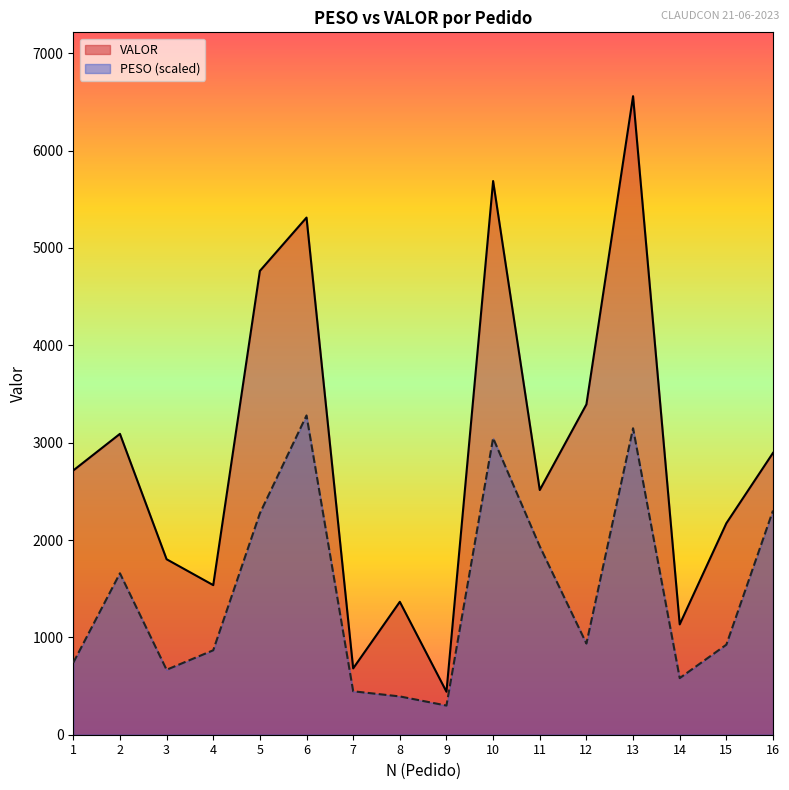

How many data points in PESO are less than 936?

8